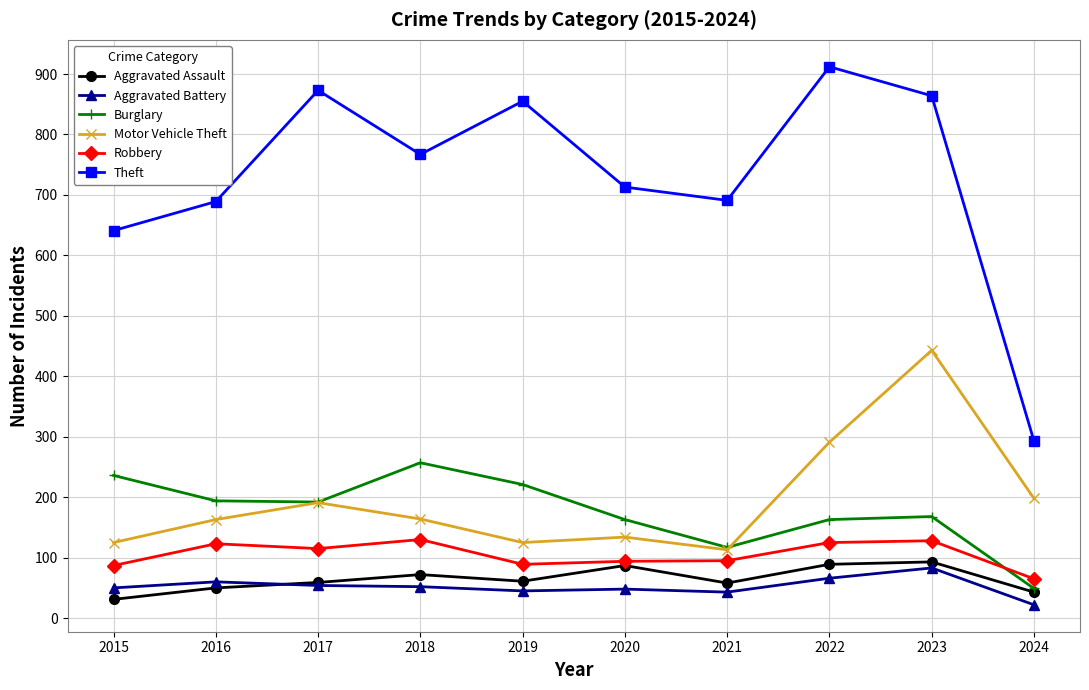

True or false: Robbery has more than 1 interior local peaks.

True